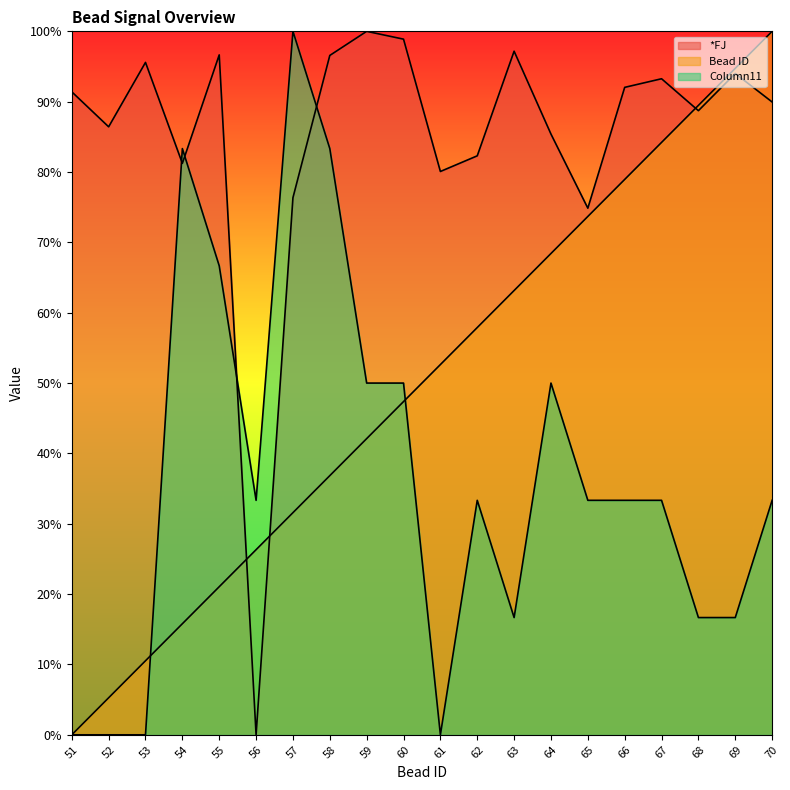

How many intersections are there between Bead ID and Column11?

2